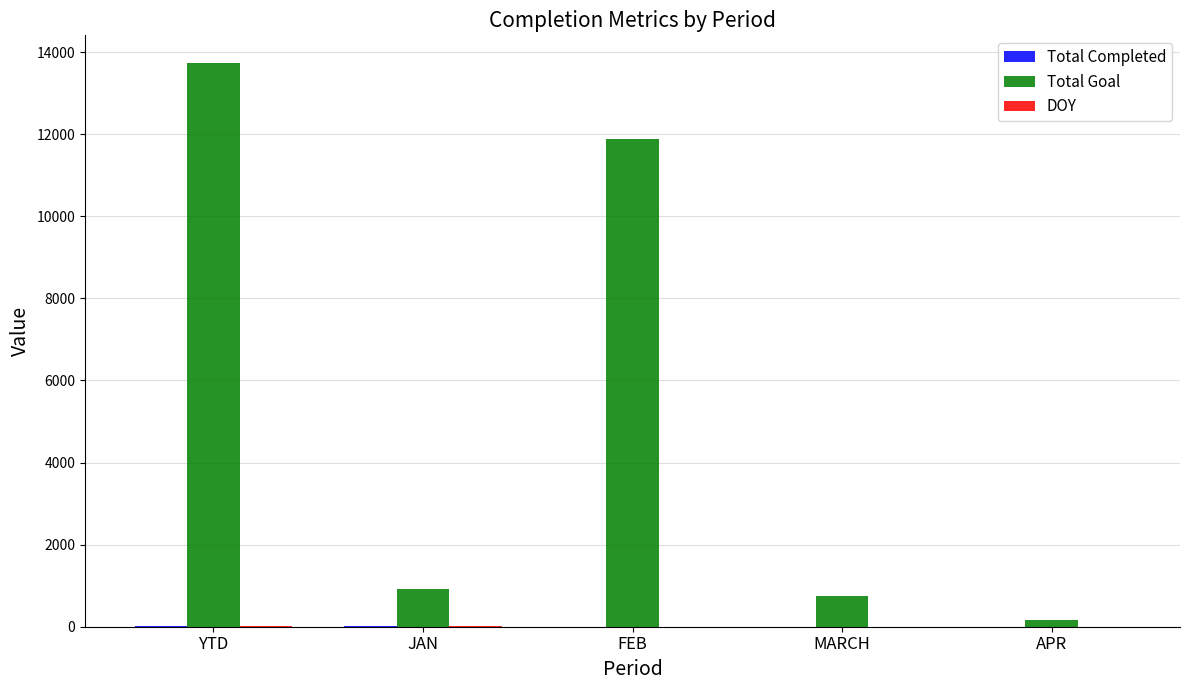

Which series has the largest total across all categories?

Total Goal